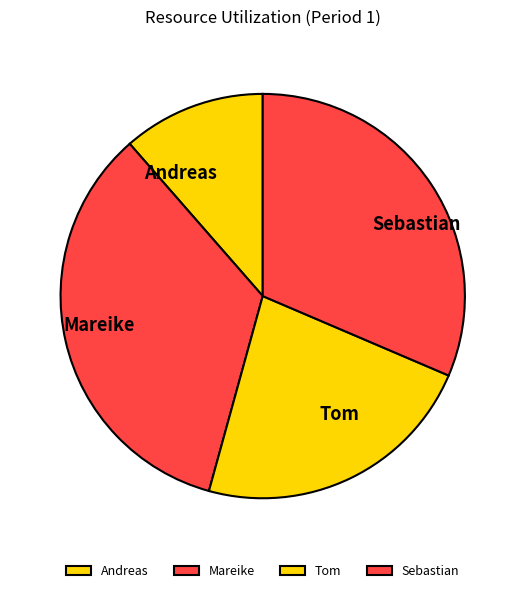

What is the ratio of the value at Mareike to the value at Tom?

1.5